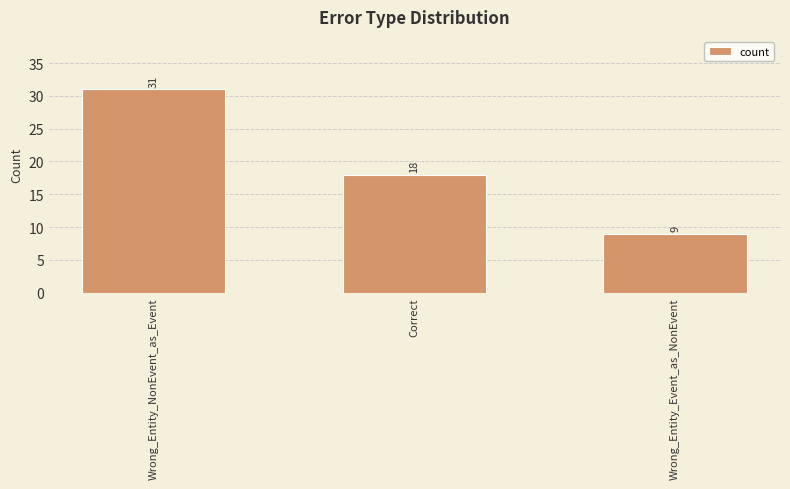

What value does the data have at Wrong_Entity_NonEvent_as_Event, to the nearest 5?

30